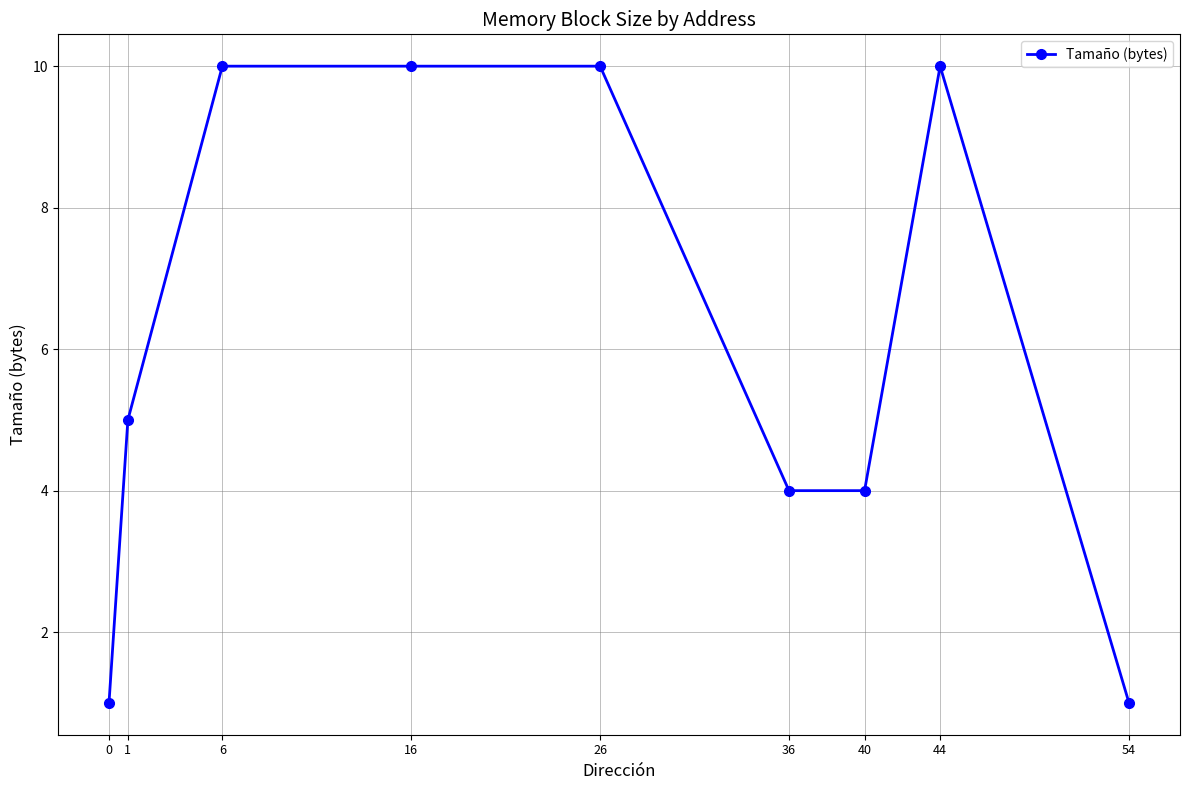

What is the difference between the maximum and minimum values?

9